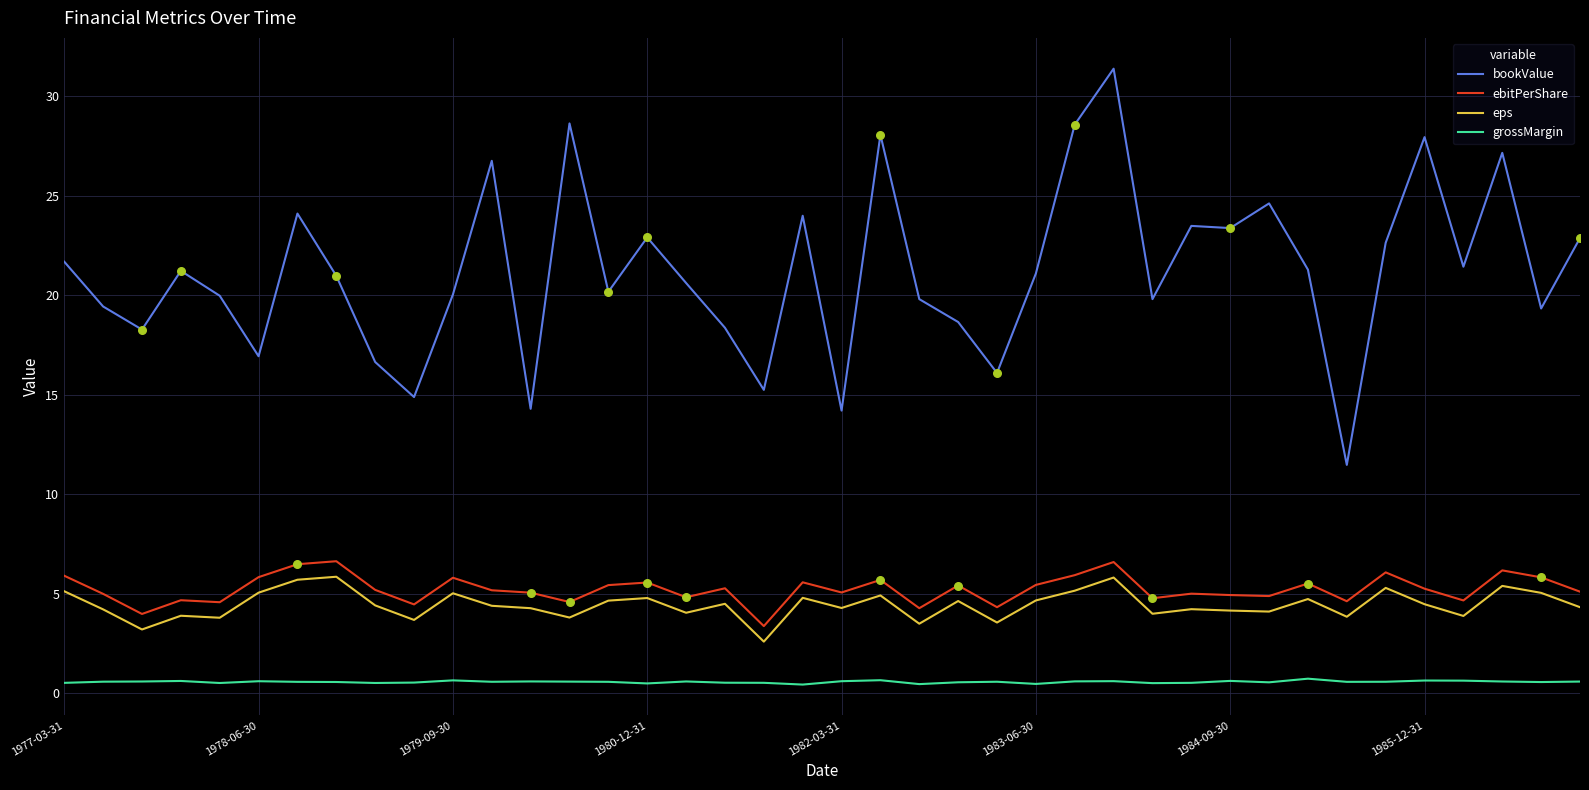

Which series has the largest total across all categories?

bookValue